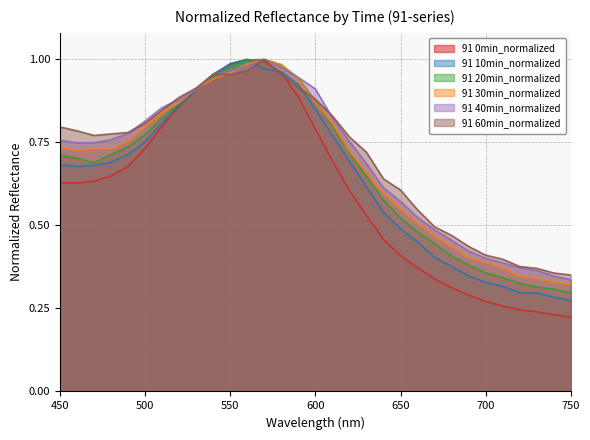

At which category is the sum across all series the highest?

570